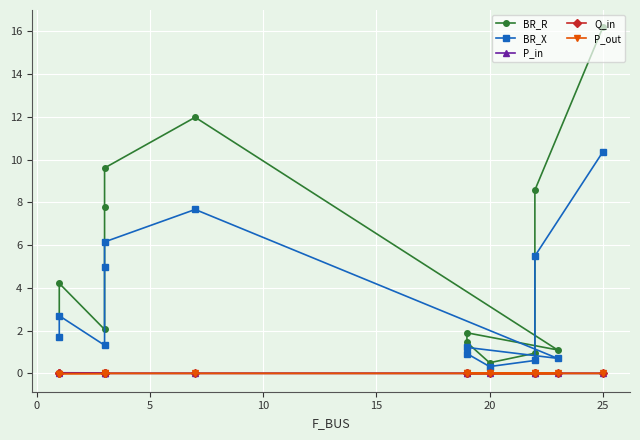

The value of P_in at 25 is 0.0. True or false?

False